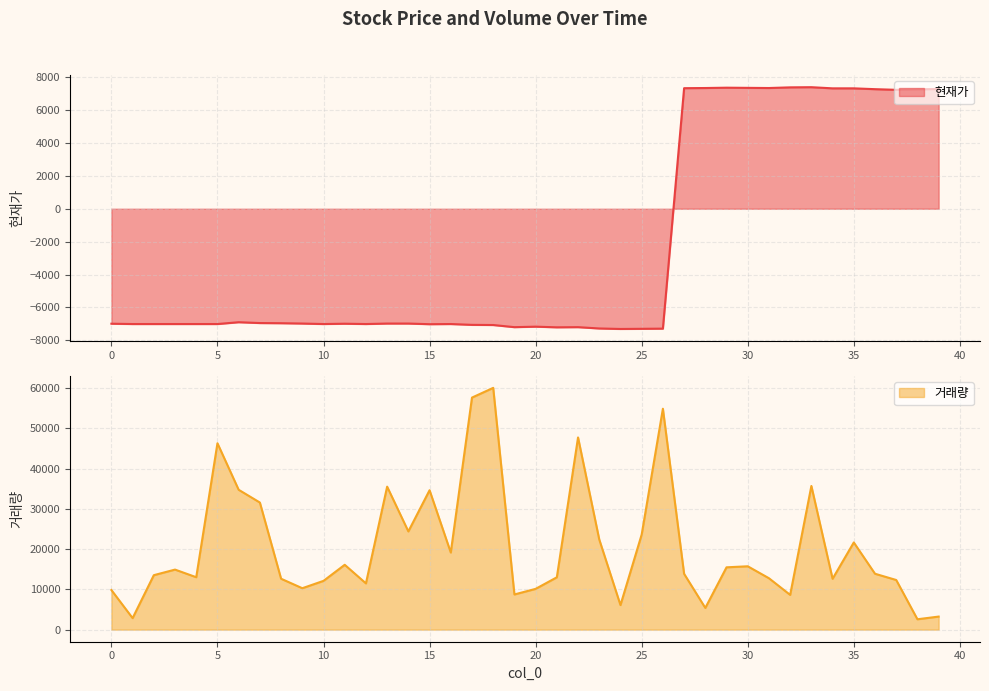

True or false: 거래량 and 현재가 cross at least once.

True